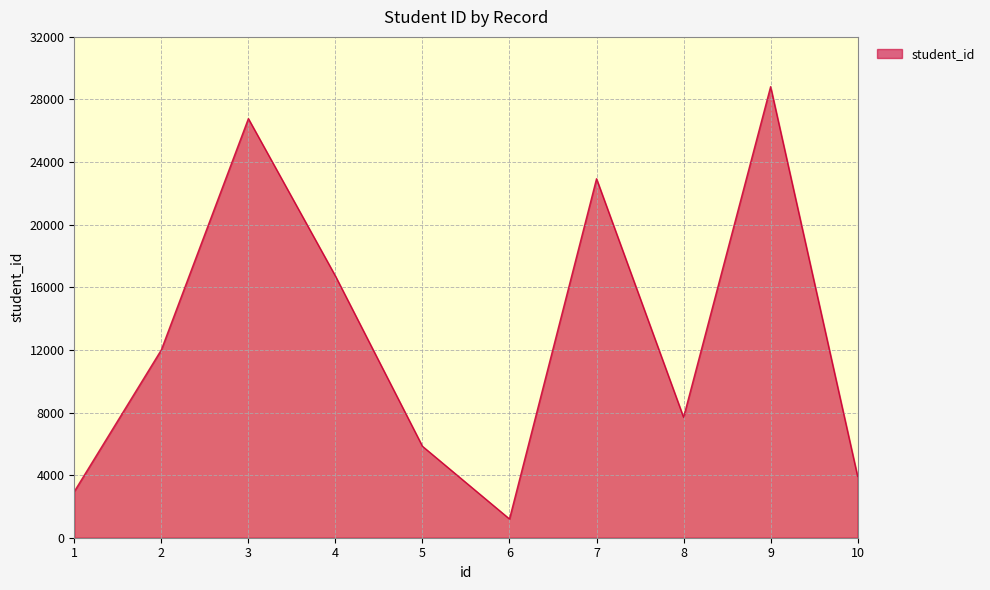

What is the difference between the maximum and minimum values?

27622